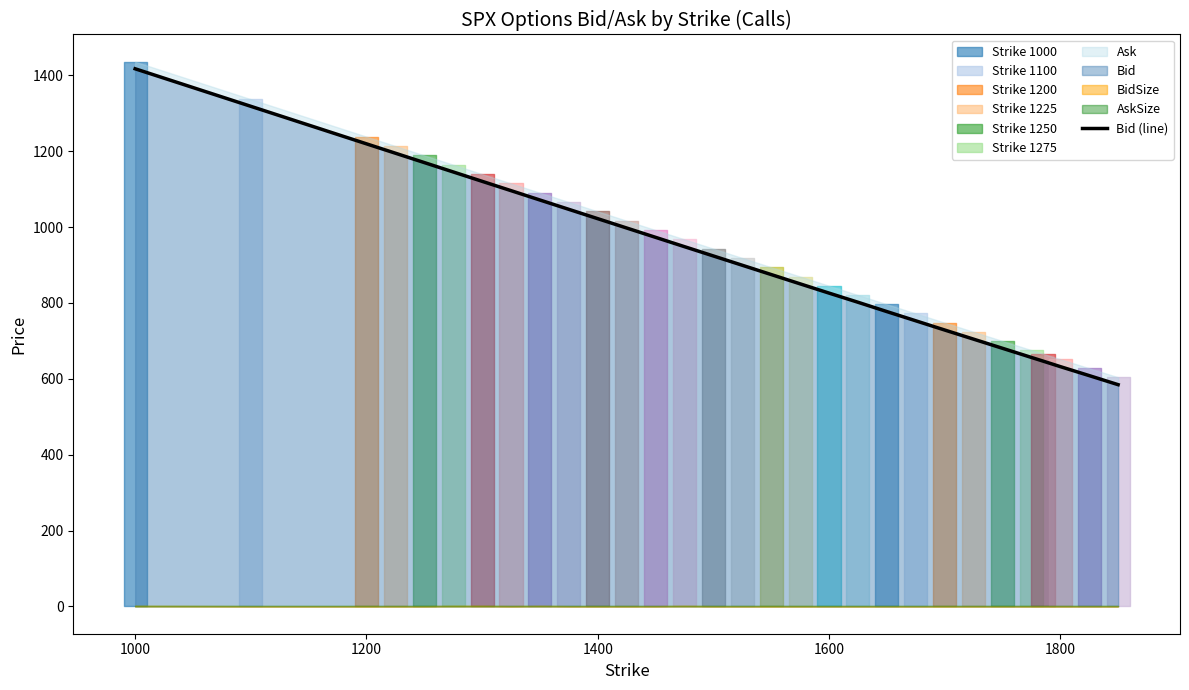

How many lines are shown in the chart?

1